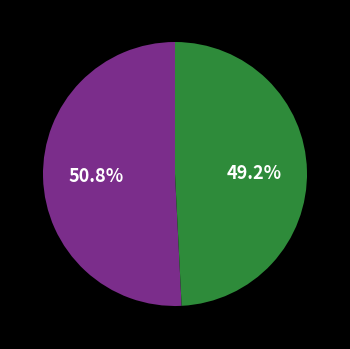

To the nearest percent, what is the difference between the largest and smallest slice percentages?

2%